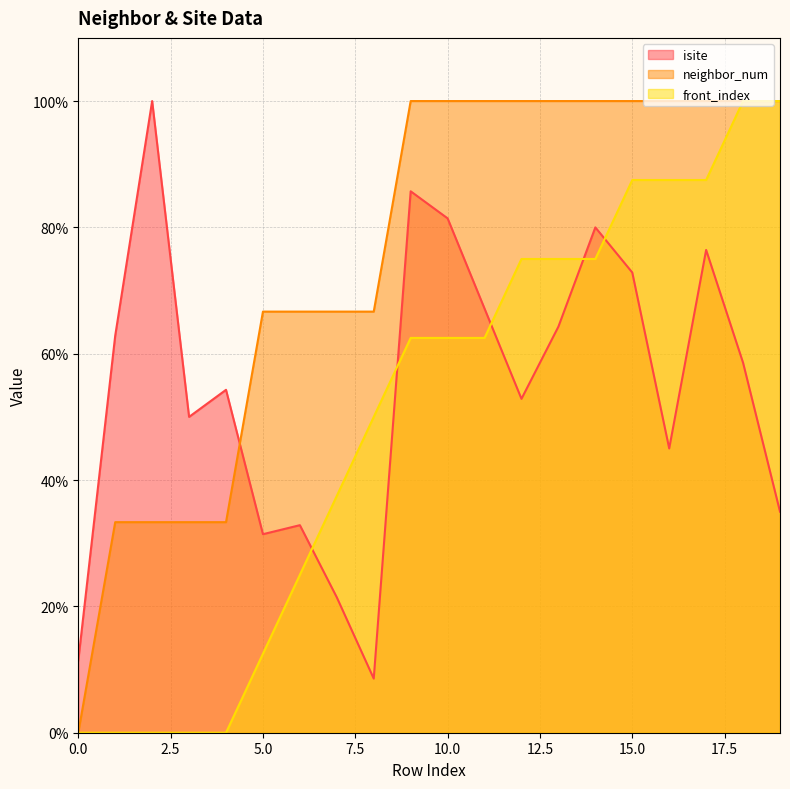

Does the chart have visible grid lines?

Yes